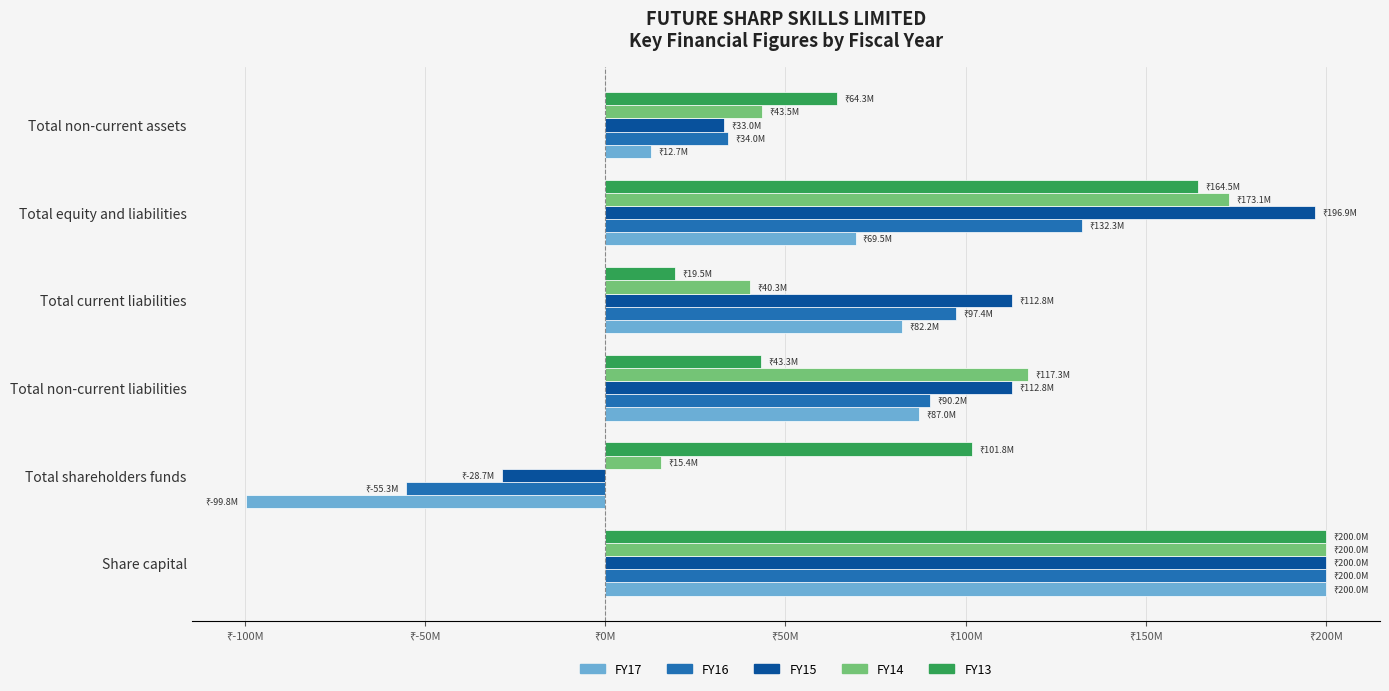

What are all the series names shown in the legend?

FY17, FY16, FY15, FY14, FY13